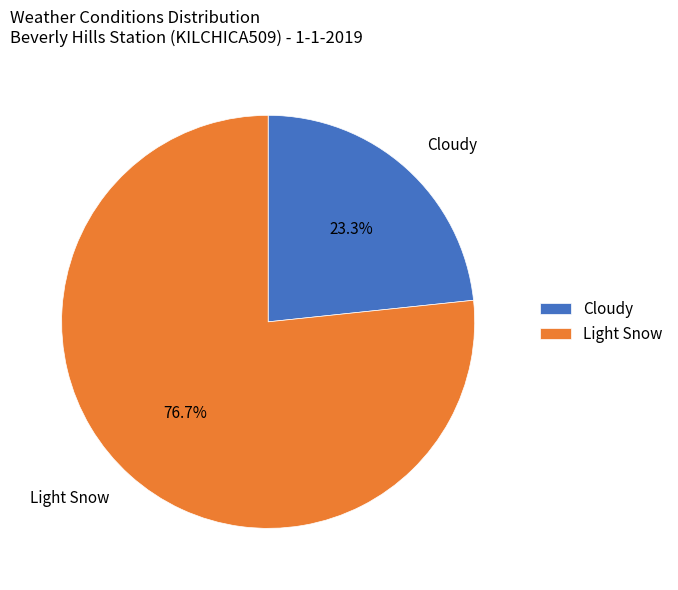

Which category has the biggest portion of the pie?

Light Snow